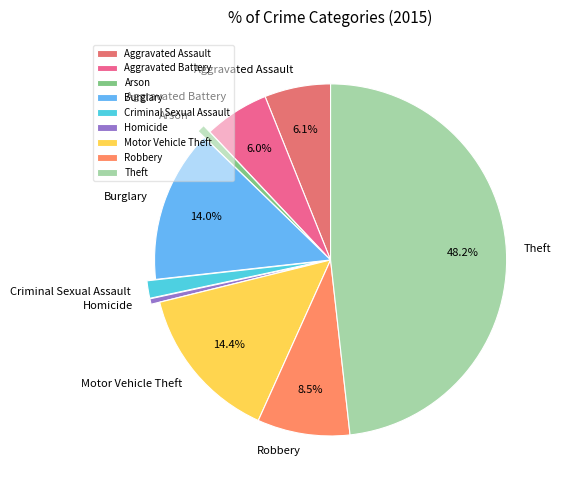

Is there any slice that represents more than half of the pie?

No